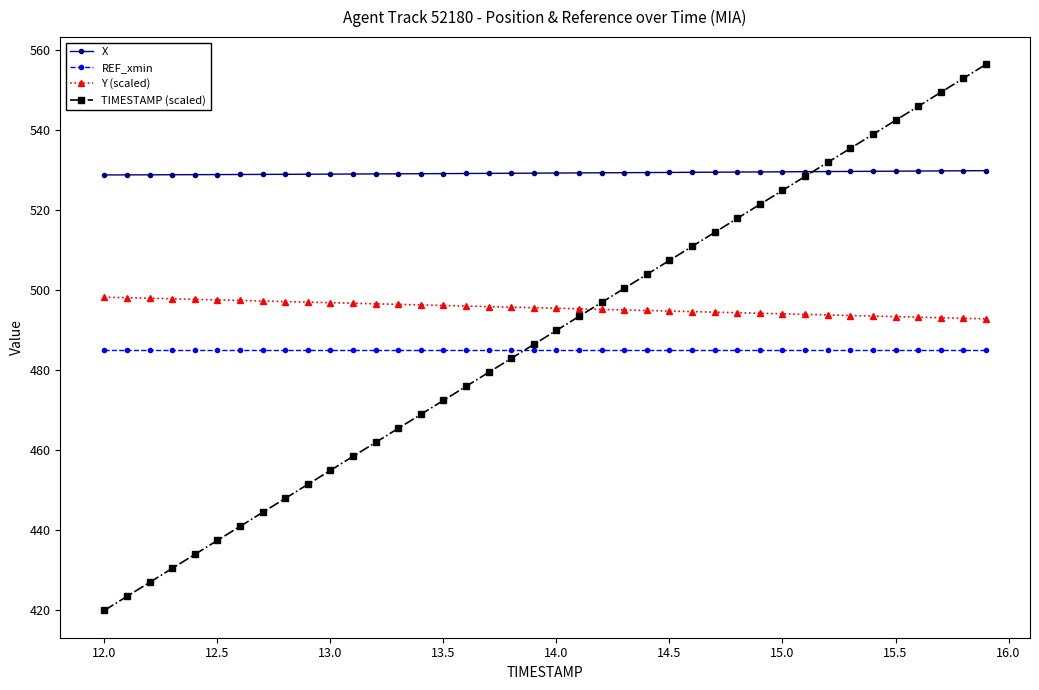

How many data points does each series have?

40